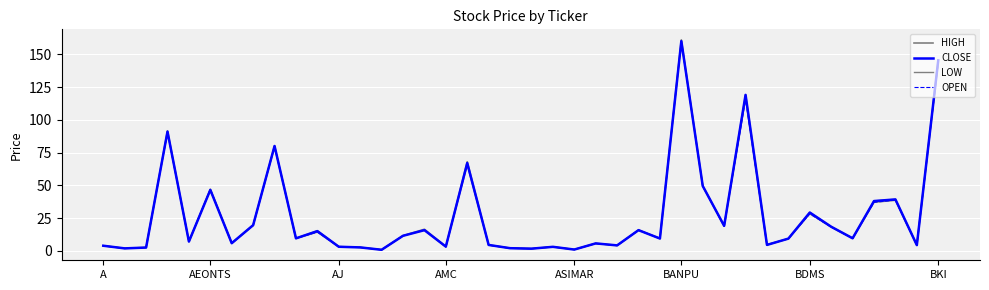

What is the smallest value displayed?

0.8